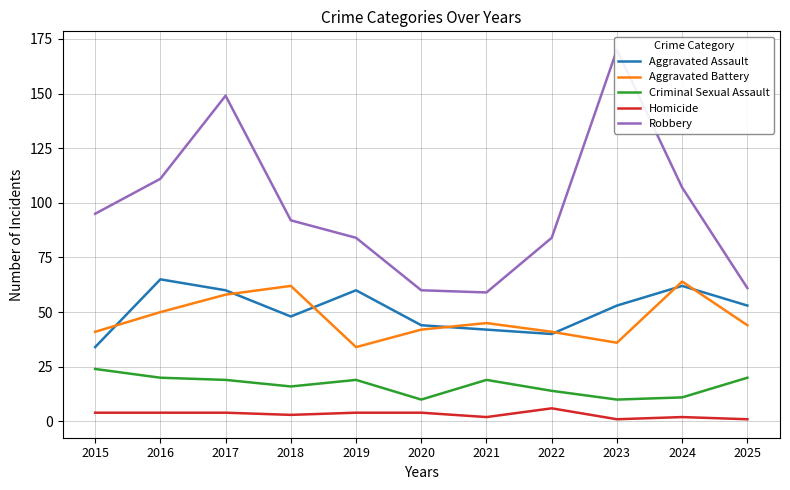

How many lines are shown in the chart?

5